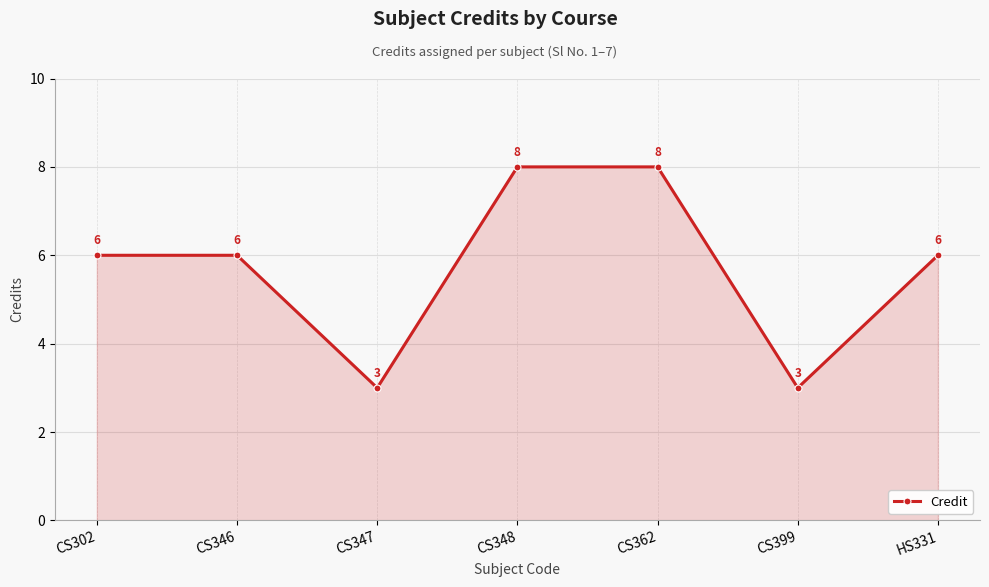

What is the value of the 3rd point from the left?

3